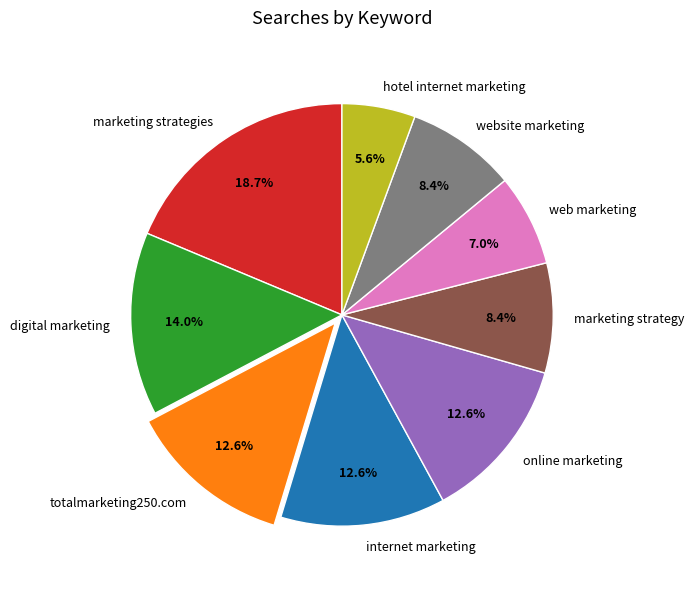

Which category has the biggest portion of the pie?

marketing strategies